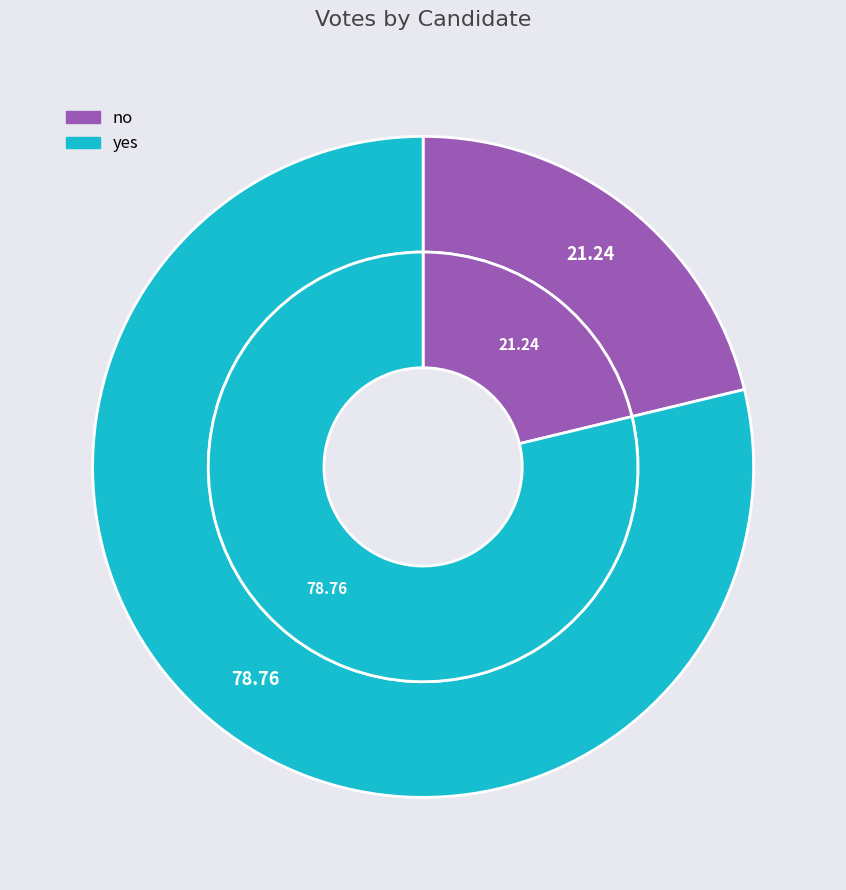

How many segments does this pie chart have?

2